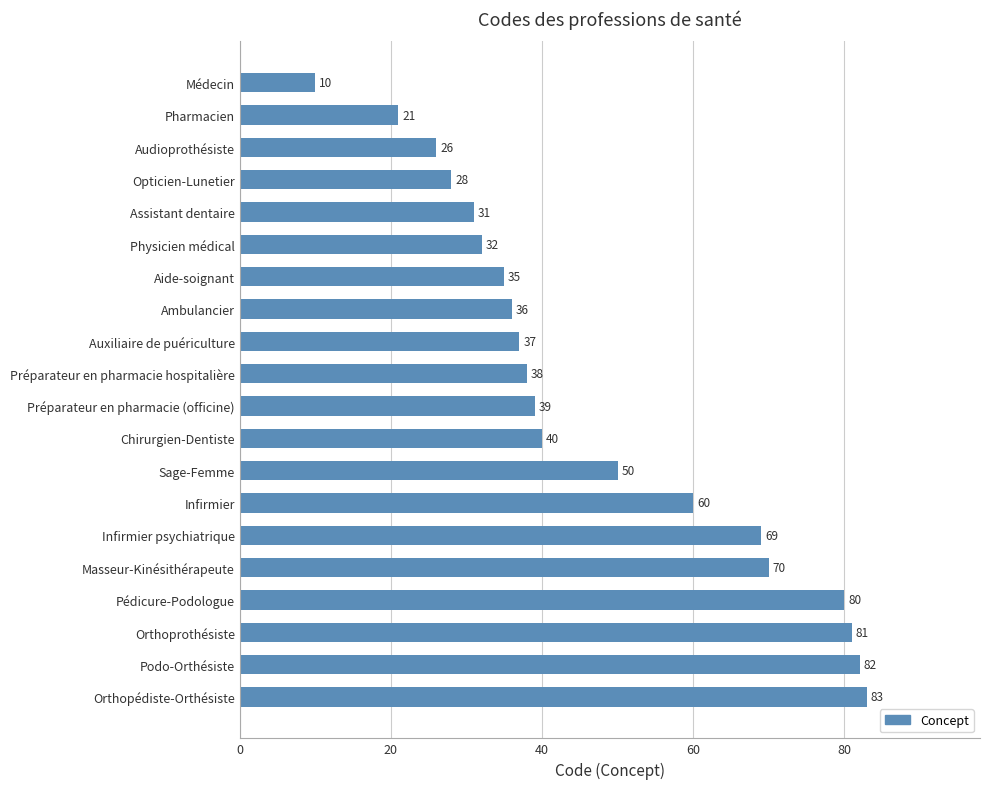

What is the label of the 8th bar from the bottom?

Sage-Femme